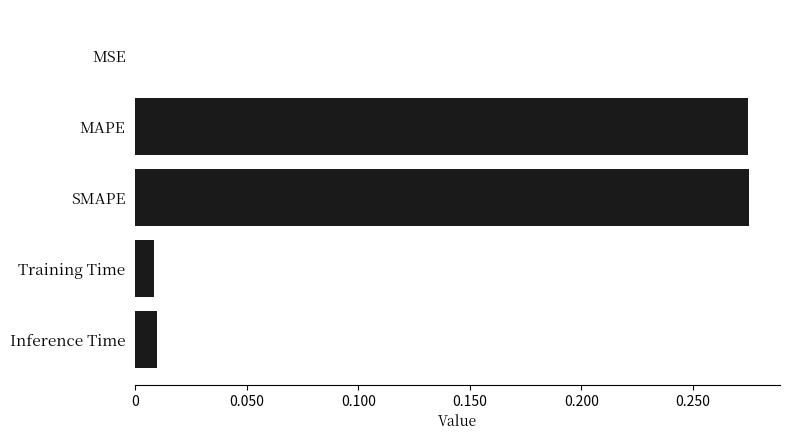

Is it true that the value at Inference Time is 0.0?

True